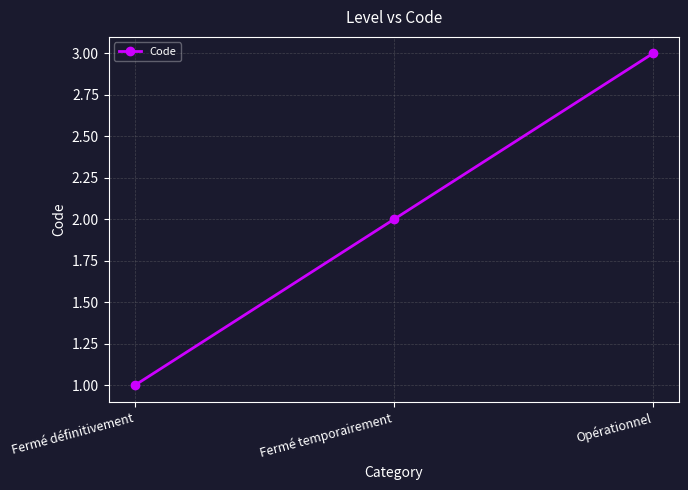

Count the values in the range 1 to 3.

3